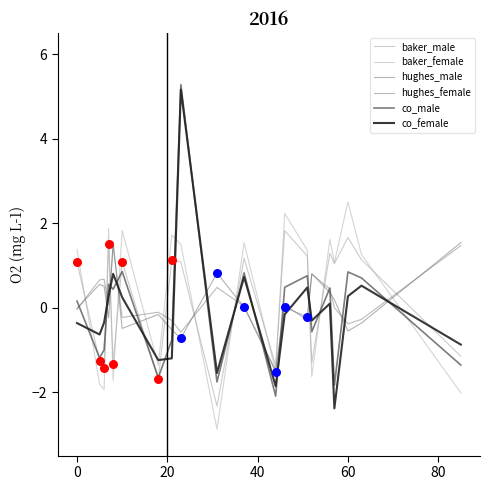

Which series has the largest total across all categories?

baker_female